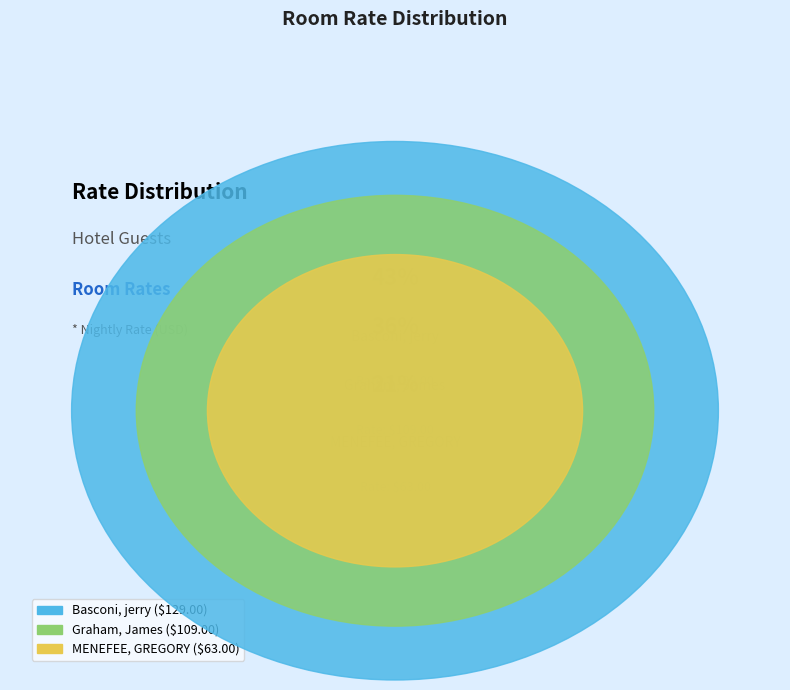

Is it true that Graham, James is 36% of the pie?

True